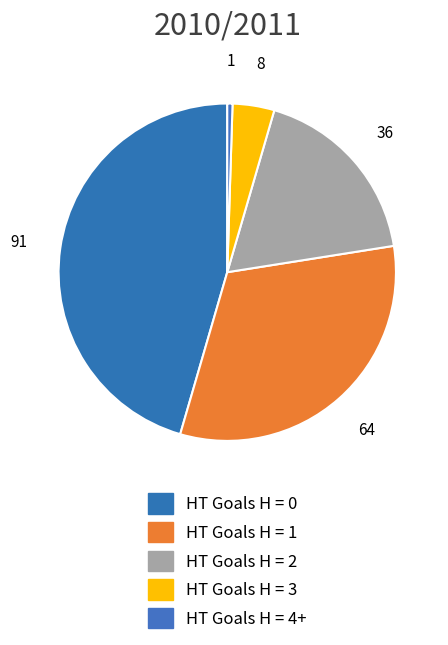

Is there a majority slice in this chart?

No